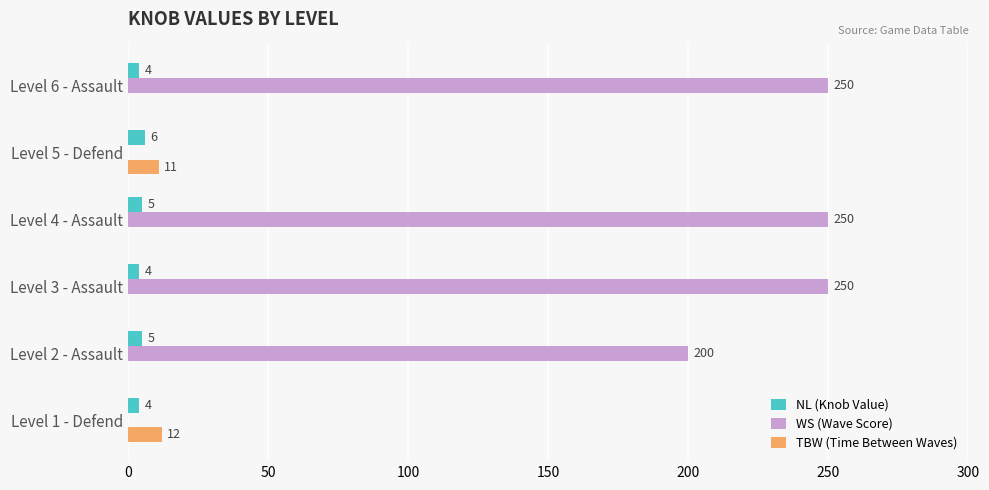

At which label does TBW (Time Between Waves) reach its peak?

Level 1 - Defend